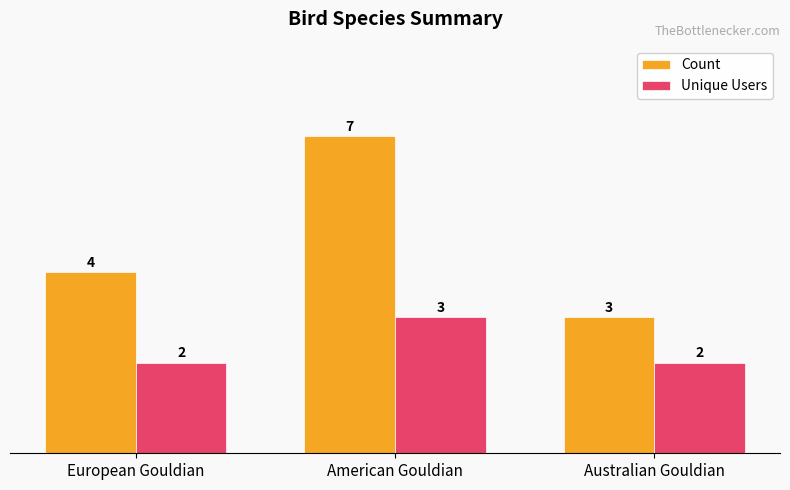

How many series are shown in this chart?

2